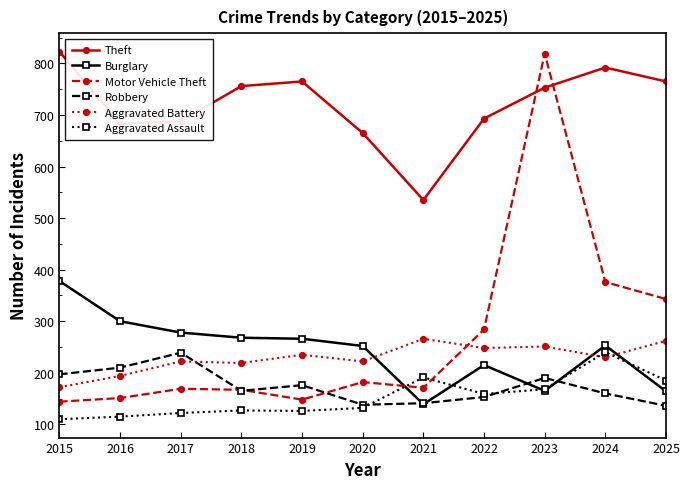

True or false: Motor Vehicle Theft and Robbery cross at least once.

True